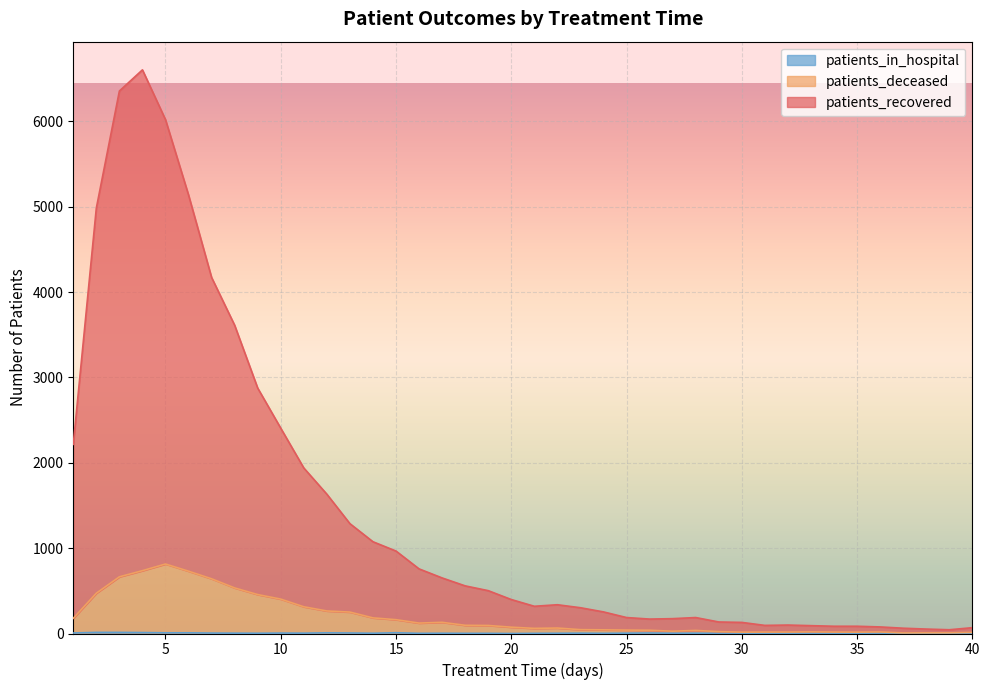

How many interior local peaks does the patients_in_hospital series have?

10